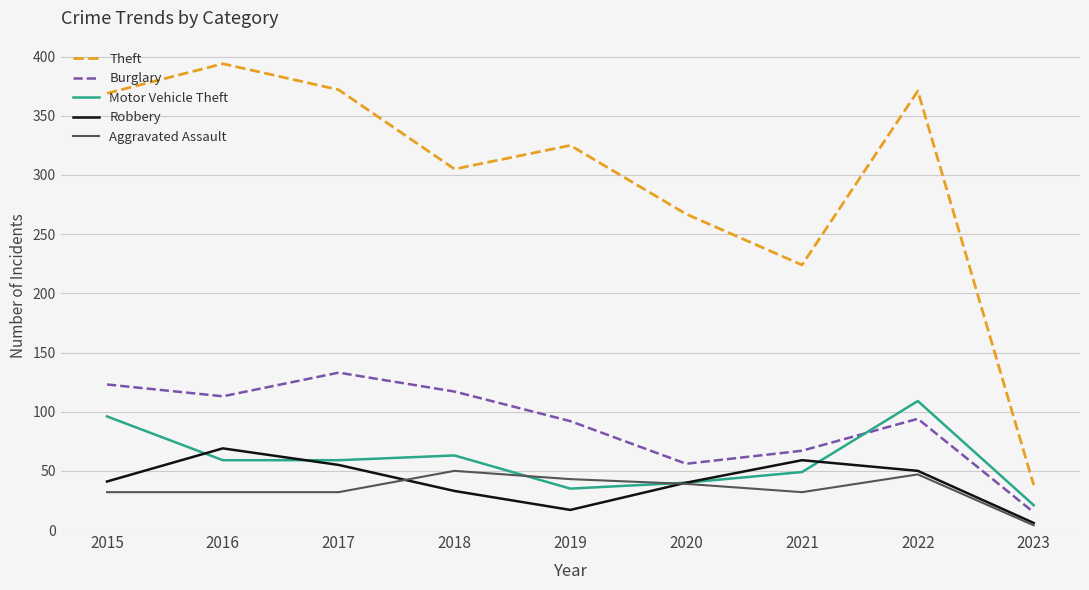

What is the difference between the Aggravated Assault values at 2015 and 2023?

28